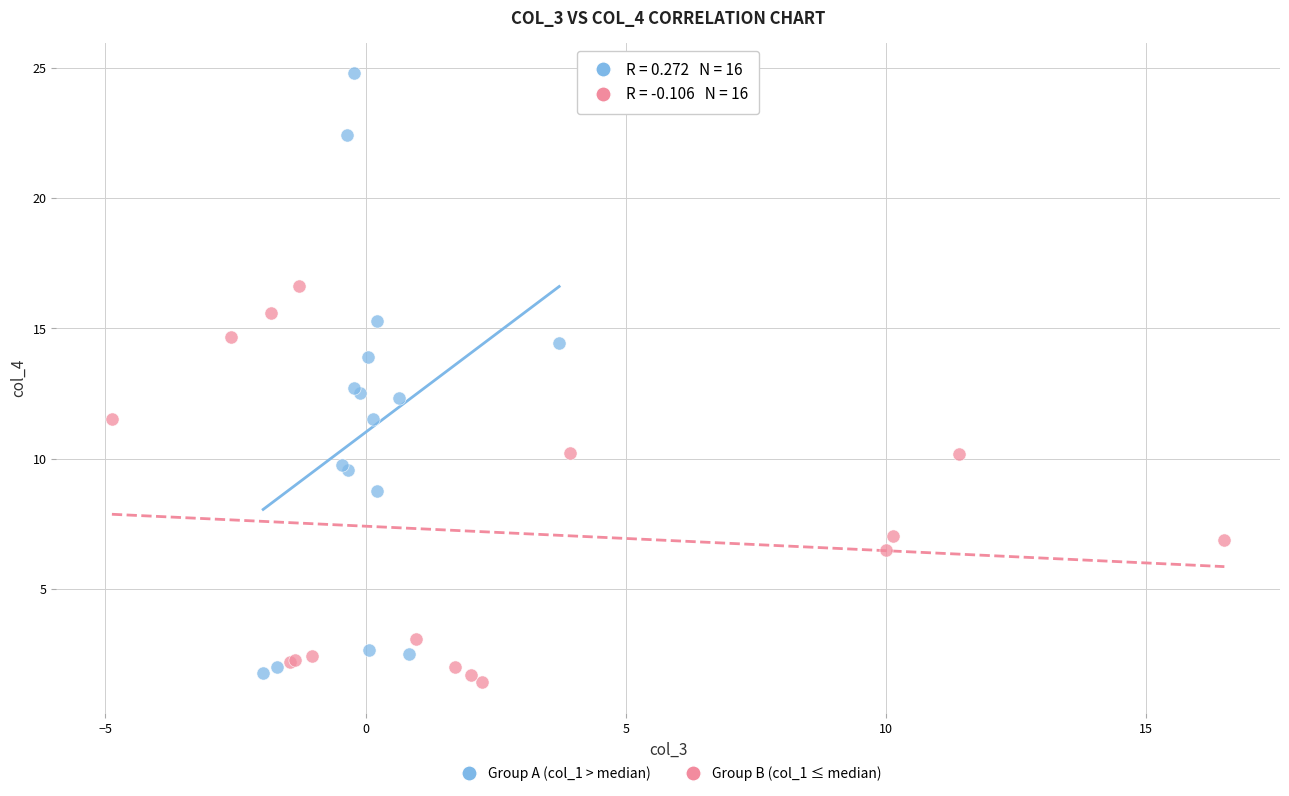

Which series has the largest Y range (max minus min)?

Group A (col_1 > median)